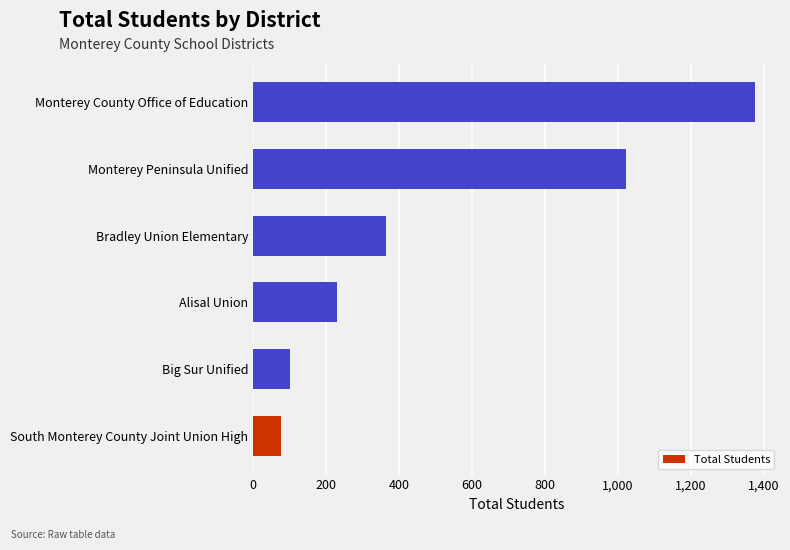

What is the change in value from South Monterey County Joint Union High to Monterey County Office of Education?

+1298